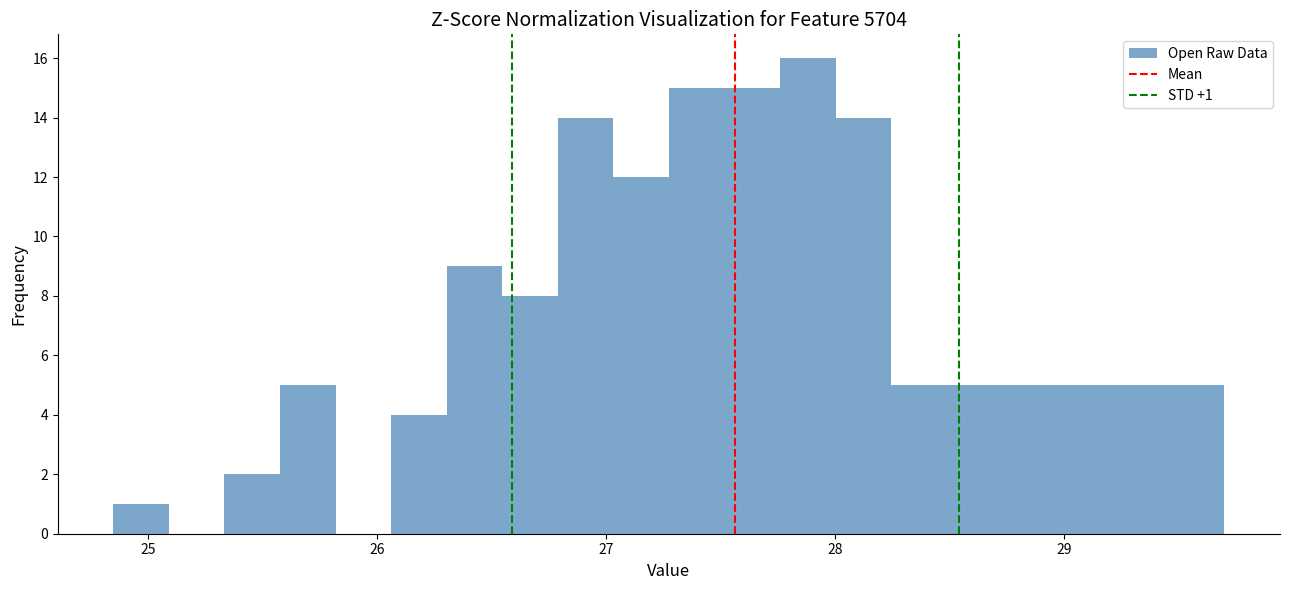

Read against the x-axis, roughly where is the centre of the tallest bar?

27.9